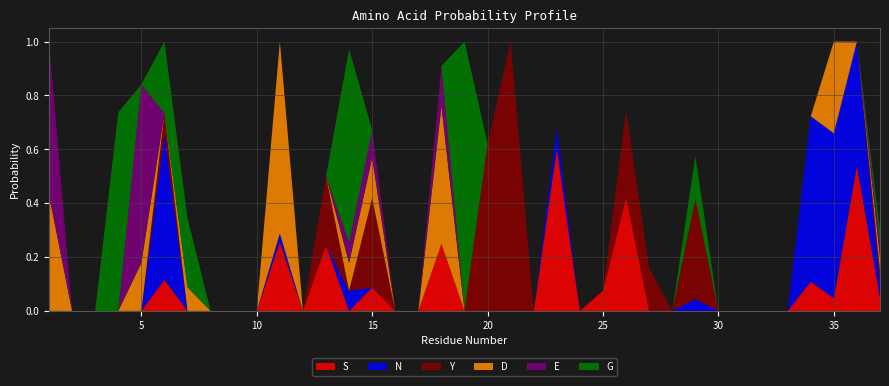

Reading left to right, transcribe all the data shown in this chart.

S: 0.0	0.0	0.0	0.0	0.0	0.1	0.0	0.0	0.0	0.0	0.3	0.0	0.2	0.0	0.1	0.0	0.0	0.2	0.0	0.0	0.0	0.0	0.6	0.0	0.1	0.4	0.0	0.0	0.0	0.0	0.0	0.0	0.0	0.1	0.0	0.5	0.1
N: 0.0	0.0	0.0	0.0	0.0	0.5	0.0	0.0	0.0	0.0	0.0	0.0	0.0	0.1	0.0	0.0	0.0	0.0	0.0	0.0	0.0	0.0	0.1	0.0	0.0	0.0	0.0	0.0	0.0	0.0	0.0	0.0	0.0	0.6	0.6	0.5	0.1
Y: 0.0	0.0	0.0	0.0	0.0	0.1	0.0	0.0	0.0	0.0	0.0	0.0	0.3	0.0	0.3	0.0	0.0	0.0	0.0	0.6	1.0	0.0	0.0	0.0	0.0	0.3	0.2	0.0	0.4	0.0	0.0	0.0	0.0	0.0	0.0	0.0	0.1
D: 0.4	0.0	0.0	0.0	0.2	0.0	0.1	0.0	0.0	0.0	0.7	0.0	0.0	0.1	0.2	0.0	0.0	0.5	0.0	0.0	0.0	0.0	0.0	0.0	0.0	0.0	0.0	0.0	0.0	0.0	0.0	0.0	0.0	0.0	0.3	0.0	0.1
E: 0.6	0.0	0.0	0.0	0.7	0.0	0.0	0.0	0.0	0.0	0.0	0.0	0.0	0.1	0.1	0.0	0.0	0.1	0.0	0.0	0.0	0.0	0.0	0.0	0.0	0.0	0.0	0.0	0.0	0.0	0.0	0.0	0.0	0.0	0.0	0.0	0.1
G: 0.0	0.0	0.0	0.7	0.0	0.3	0.3	0.0	0.0	0.0	0.0	0.0	0.0	0.7	0.0	0.0	0.0	0.0	1.0	0.0	0.0	0.0	0.0	0.0	0.0	0.0	0.0	0.0	0.2	0.0	0.0	0.0	0.0	0.0	0.0	0.0	0.1